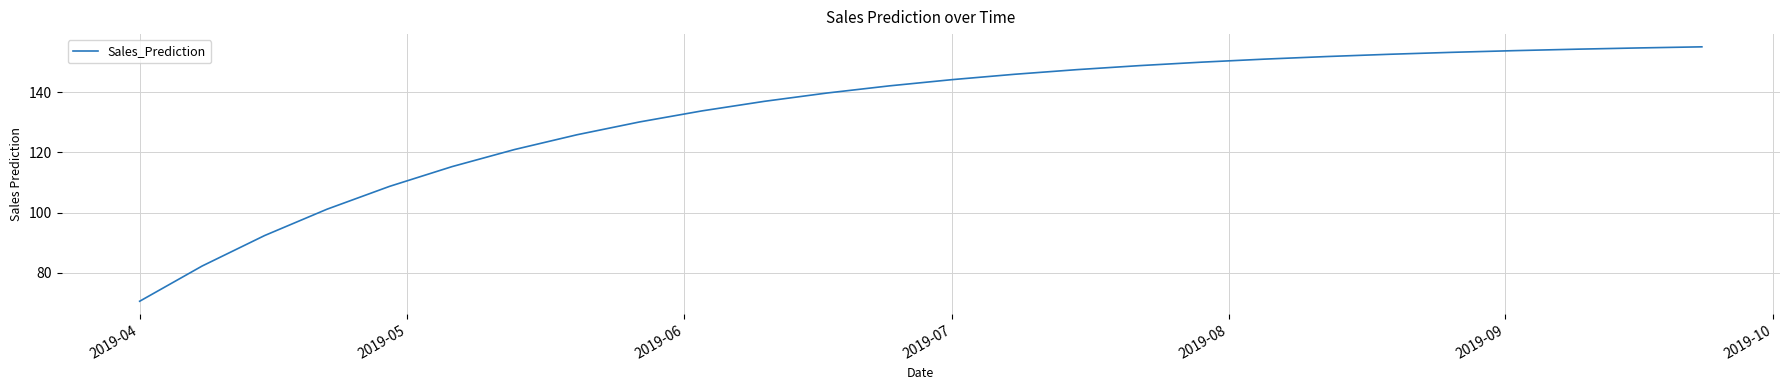

What is the greatest value displayed?

155.1